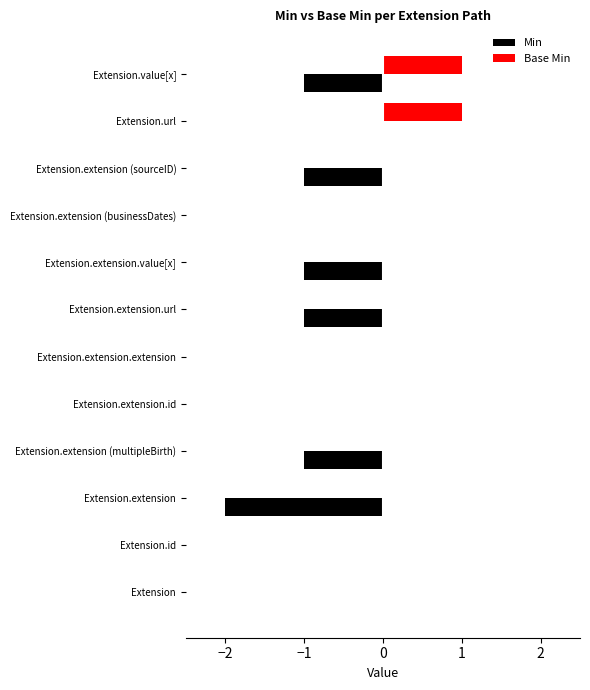

Which series has the largest total across all categories?

Base Min